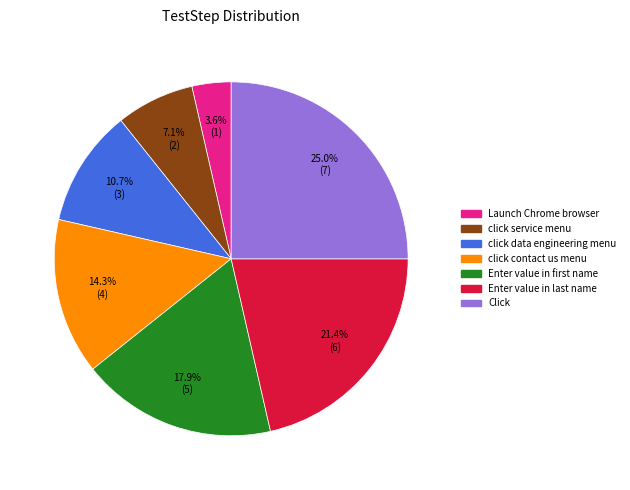

Is there any slice that represents more than half of the pie?

No